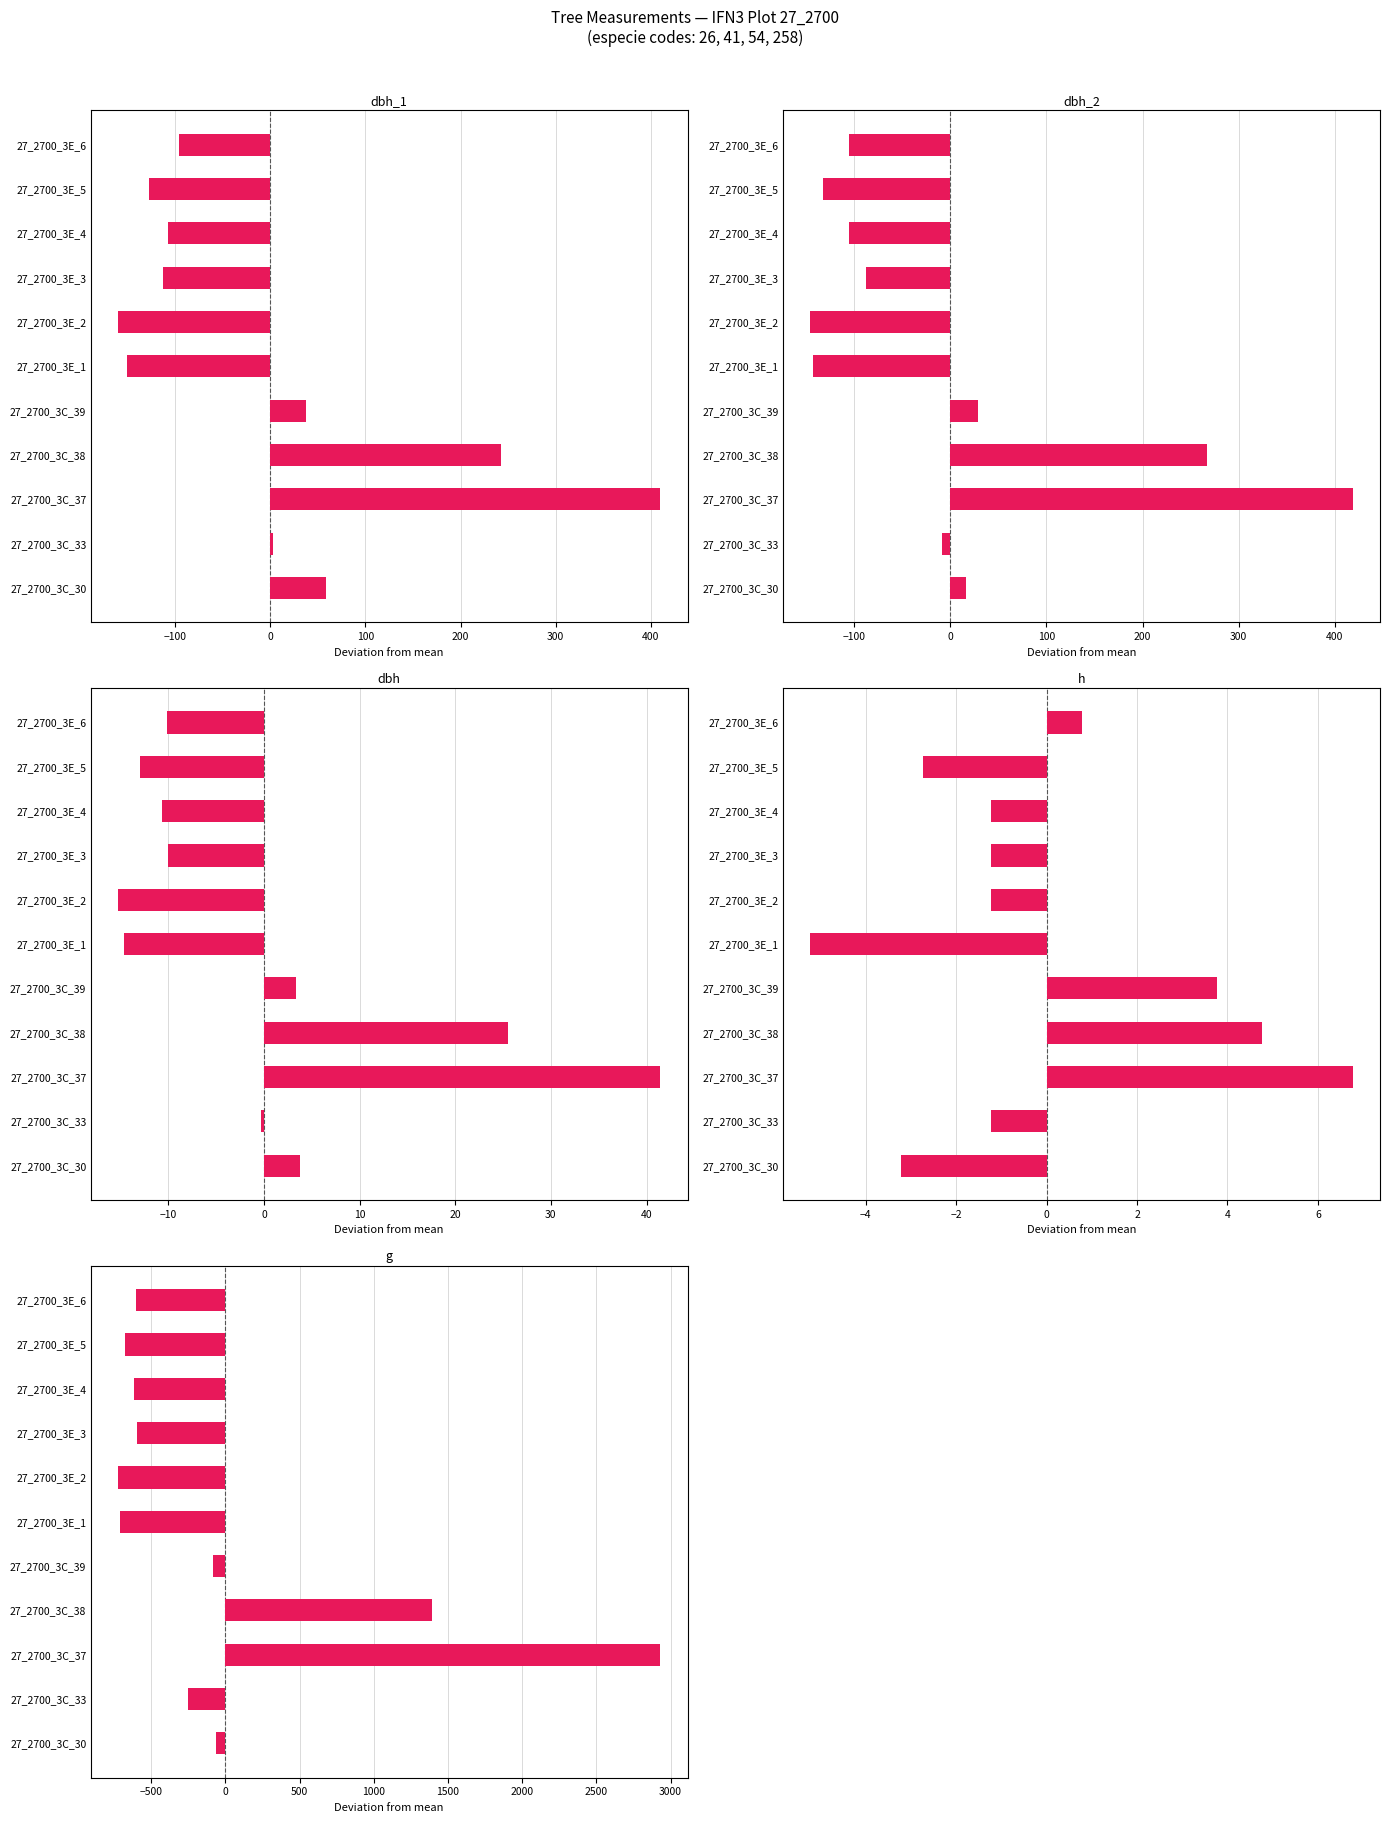

How many data points in dbh_1 are less than -96?

6